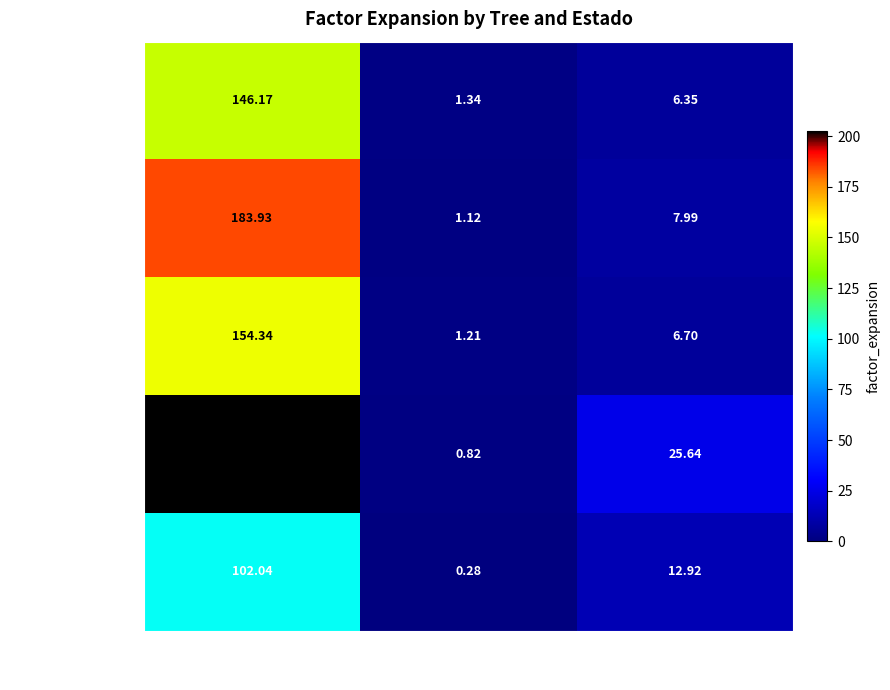

Rank the categories by 25_1277_5_IFN2 value from highest to lowest.

(blank), I, M